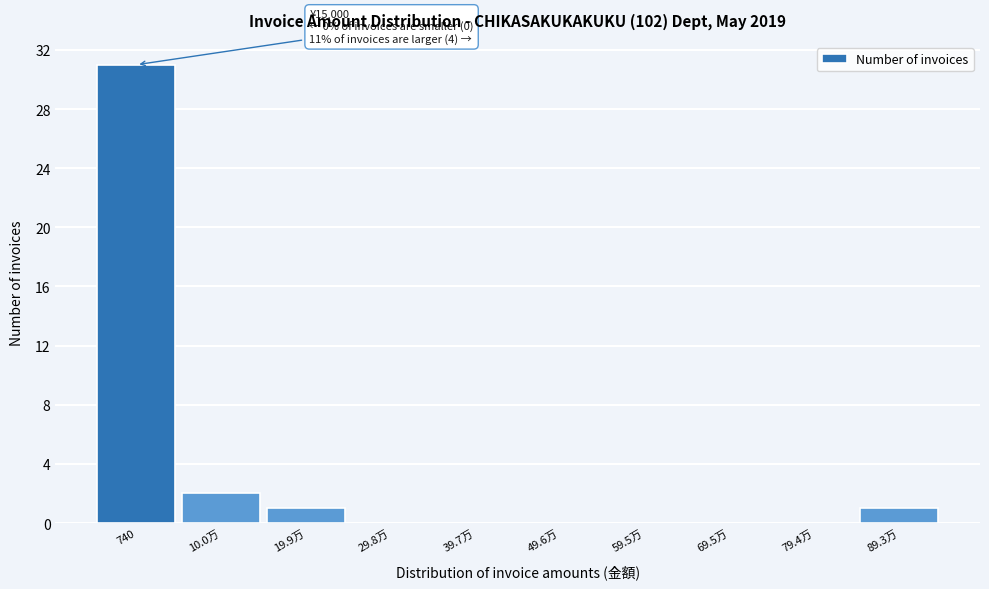

Reading left to right, extract all data points from this chart.

740=31	10.0万=2	19.9万=1	29.8万=0	39.7万=0	49.6万=0	59.5万=0	69.5万=0	79.4万=0	89.3万=1